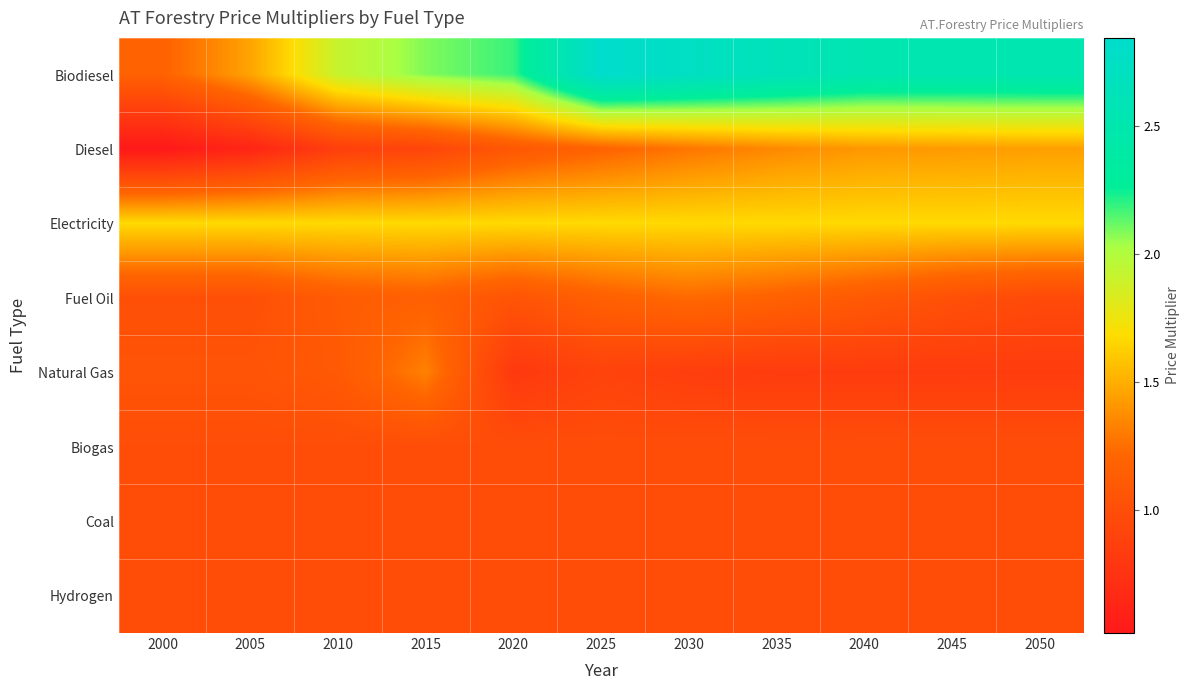

What is the spread (max minus min) of values at 2050?

1.7